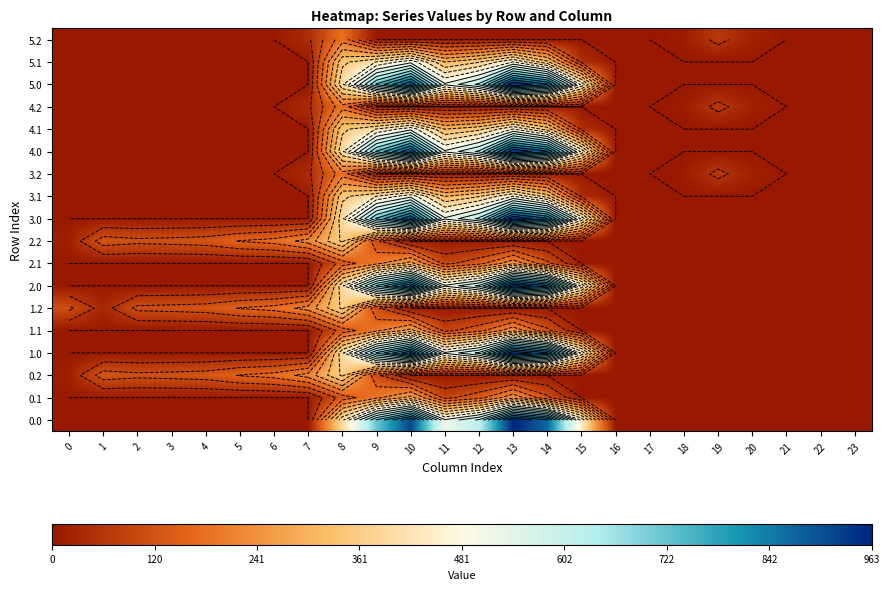

The value of 5.0 at 5 is 0.0. True or false?

True